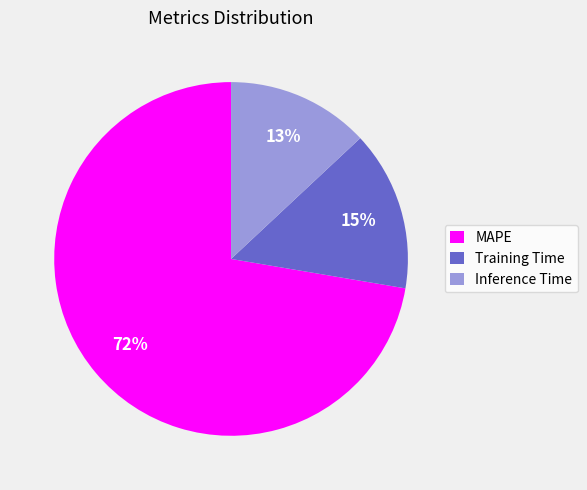

How many slices are in this pie chart?

3